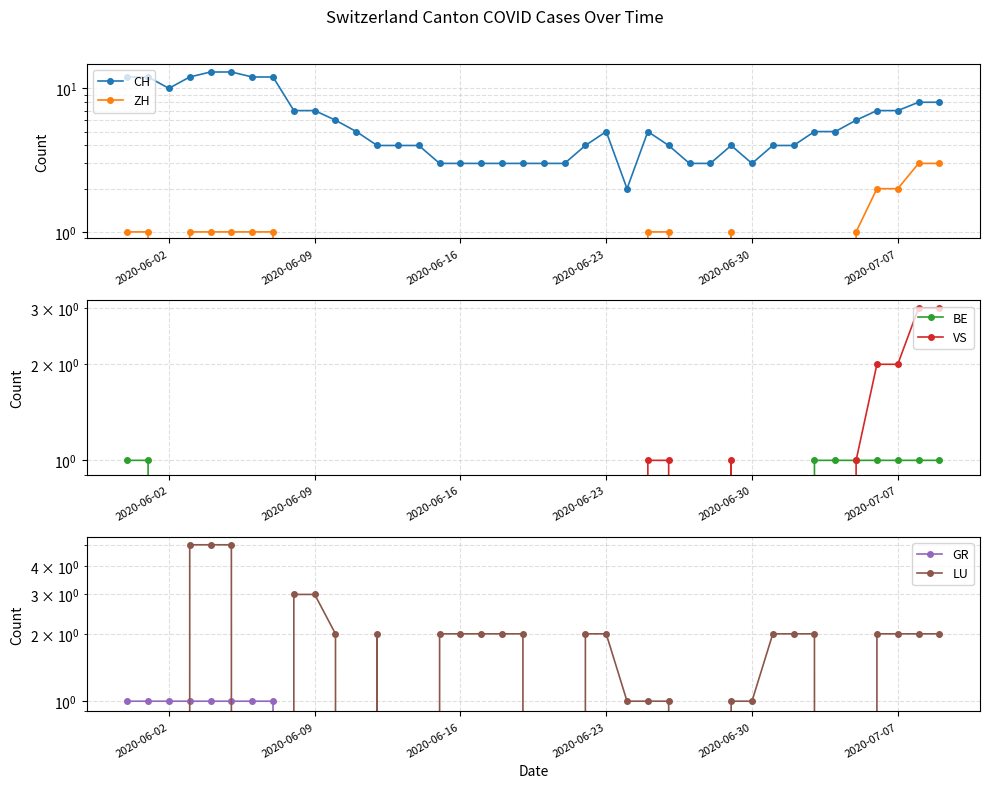

How many data points does each series have?

40